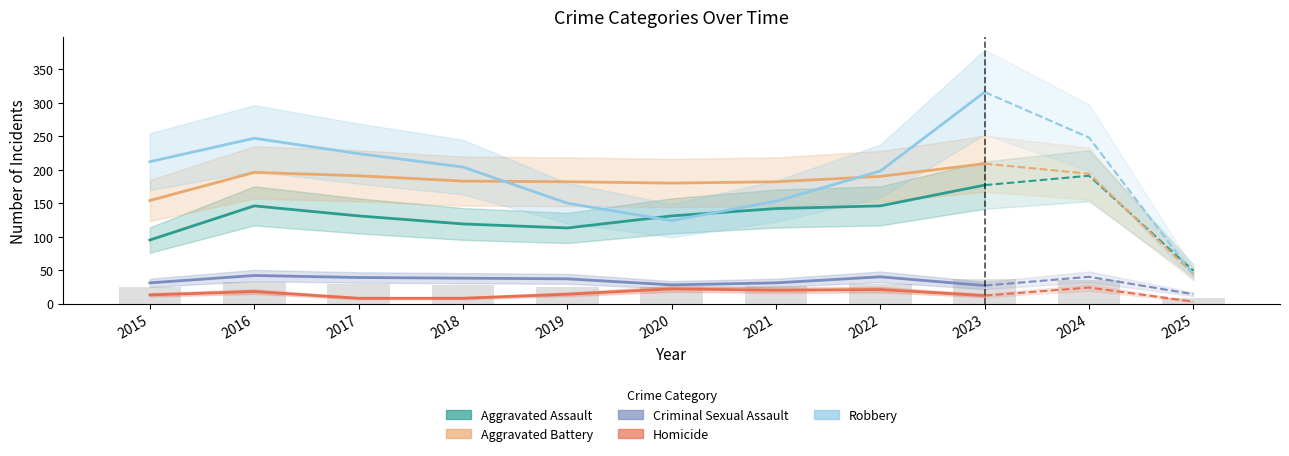

Which series has the largest total across all categories?

Robbery